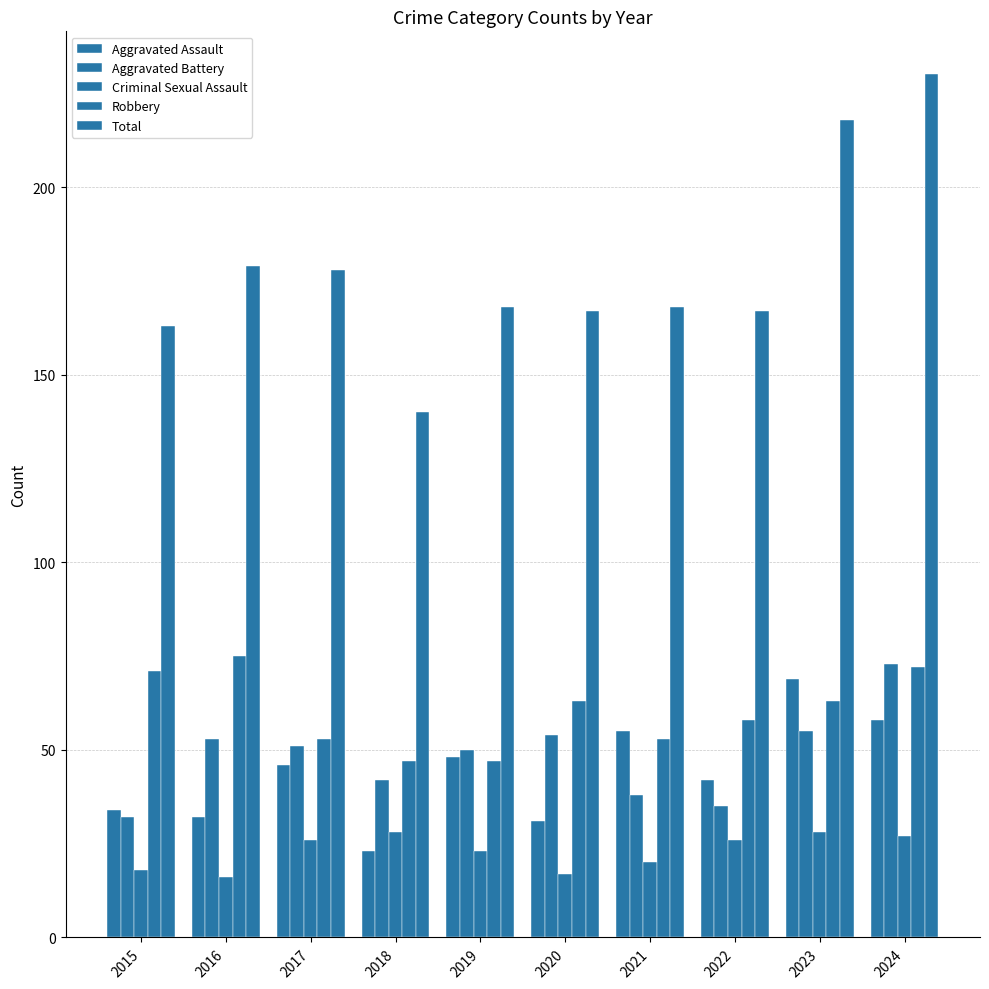

How many values in the Aggravated Battery series are below 51?

5